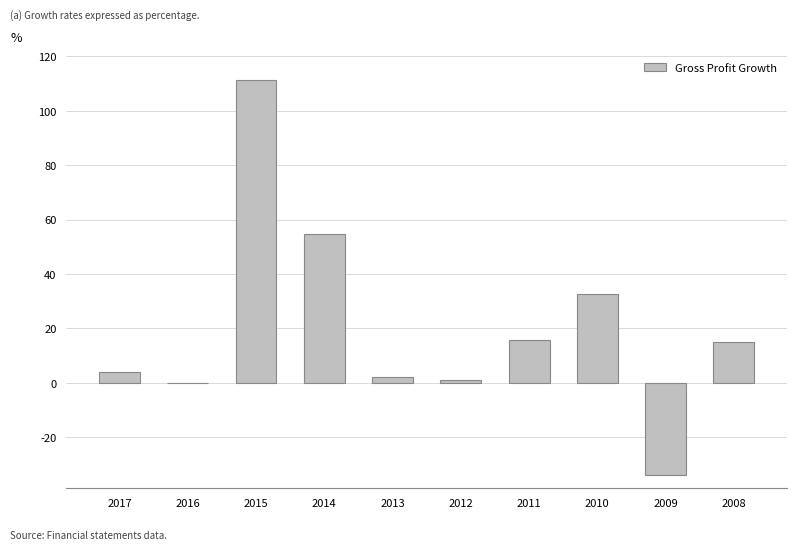

How many data points are above 14?

5